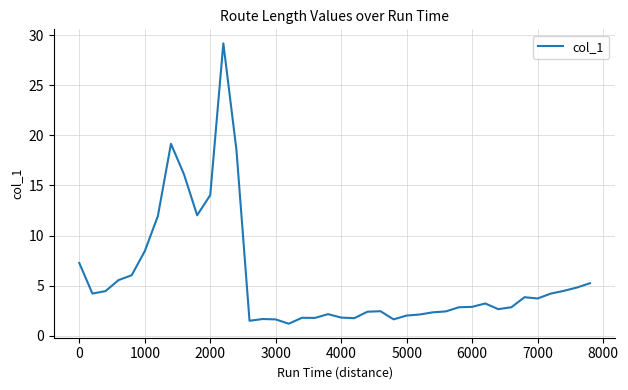

What is the difference between the maximum and minimum values?

28.0